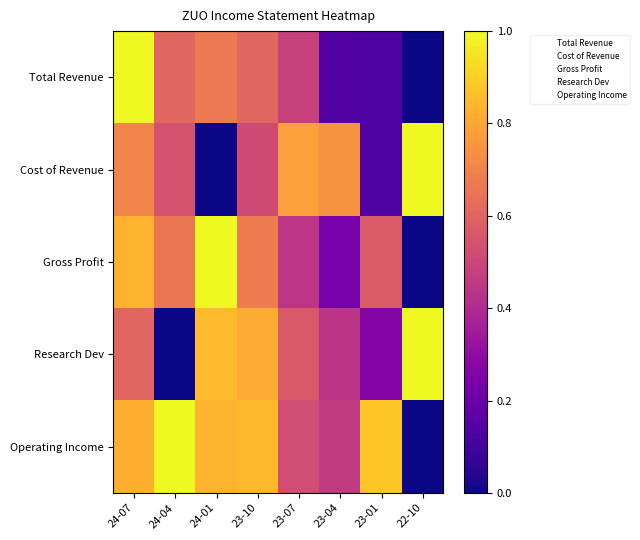

Reading left to right, transcribe all the data shown in this chart.

Total Revenue: 24-07=1.0	24-04=0.6	24-01=0.7	23-10=0.6	23-07=0.5	23-04=0.1	23-01=0.1	22-10=0.0
Cost of Revenue: 24-07=0.7	24-04=0.5	24-01=0.0	23-10=0.5	23-07=0.8	23-04=0.7	23-01=0.1	22-10=1.0
Gross Profit: 24-07=0.8	24-04=0.7	24-01=1.0	23-10=0.7	23-07=0.4	23-04=0.2	23-01=0.6	22-10=0.0
Research Dev: 24-07=0.6	24-04=0.0	24-01=0.9	23-10=0.8	23-07=0.6	23-04=0.4	23-01=0.3	22-10=1.0
Operating Income: 24-07=0.8	24-04=1.0	24-01=0.8	23-10=0.8	23-07=0.5	23-04=0.5	23-01=0.9	22-10=0.0